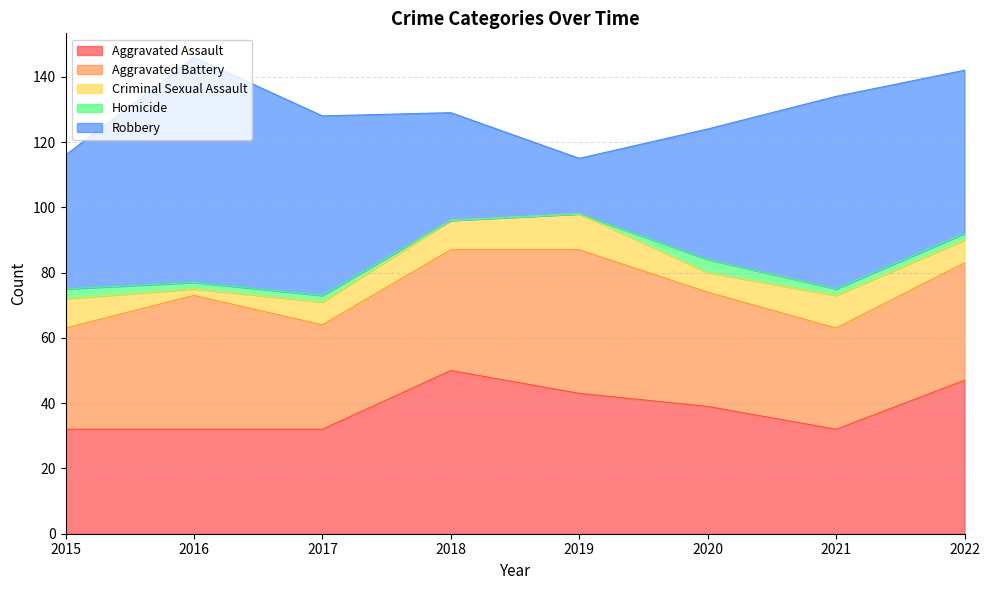

How many Aggravated Assault values are between 32 and 47?

7